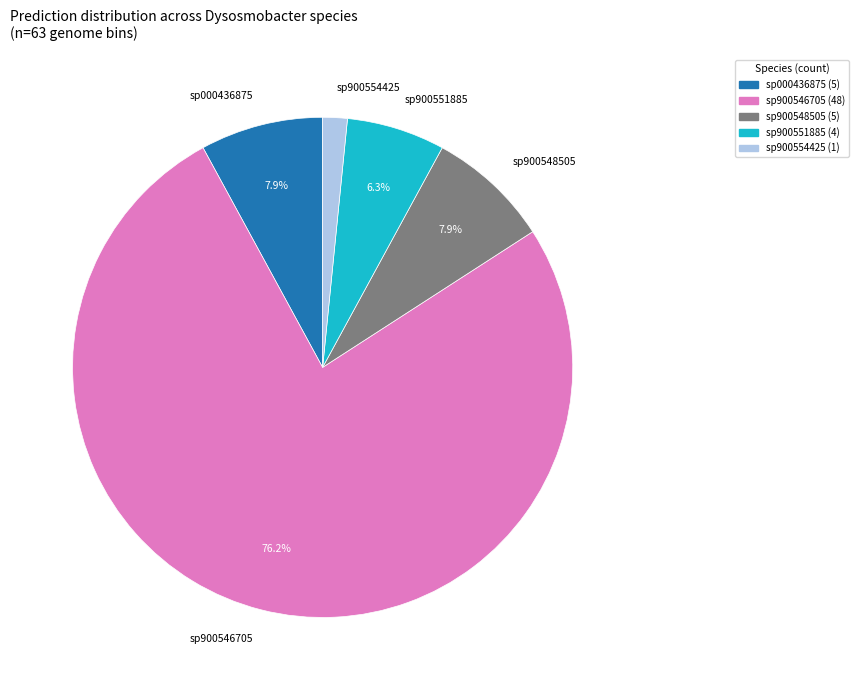

Is sp900546705 the majority of the pie?

Yes